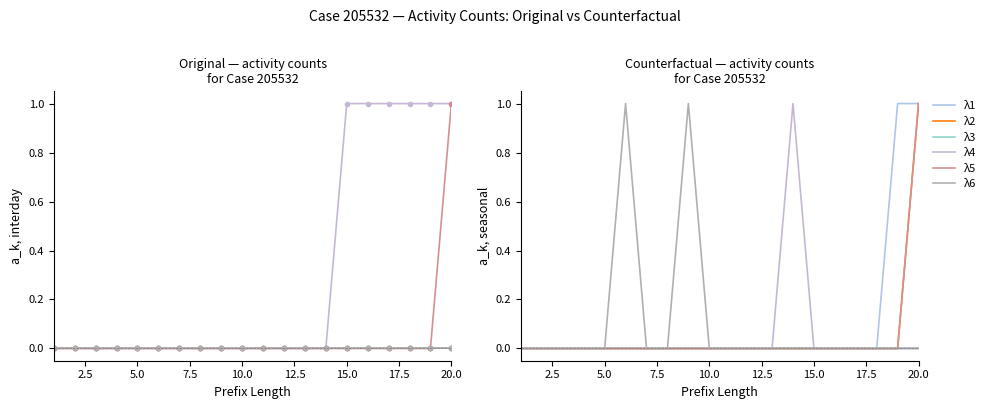

Is the value of λ4 at 9 greater than the value of λ5 at 0.0?

No